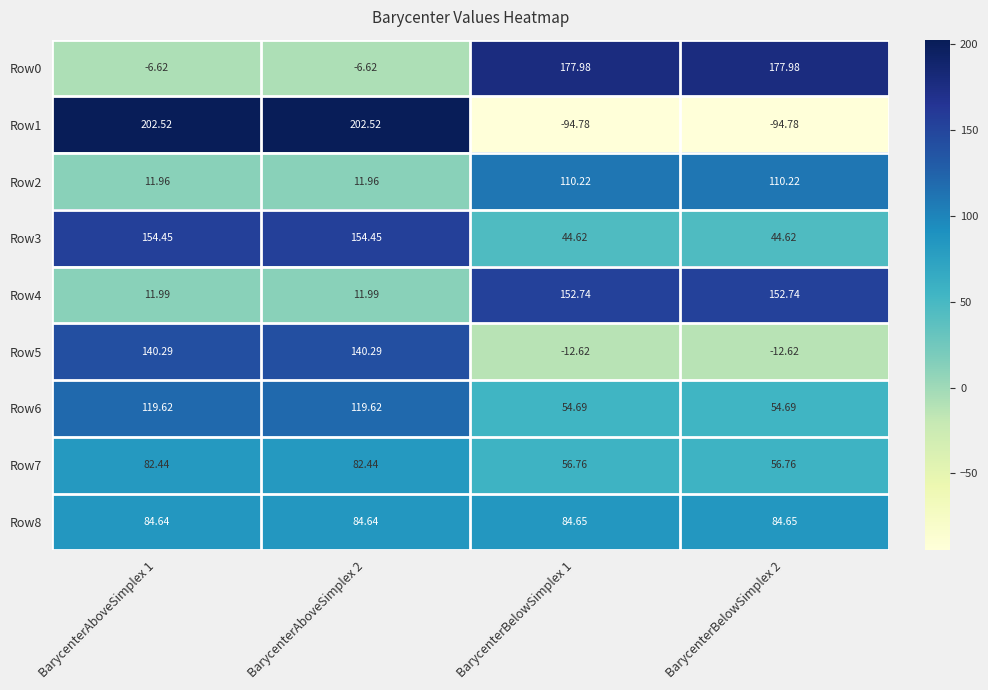

Is the value of Row7 at BarycenterAboveSimplex 1 greater than the value of Row6 at BarycenterAboveSimplex 2?

No